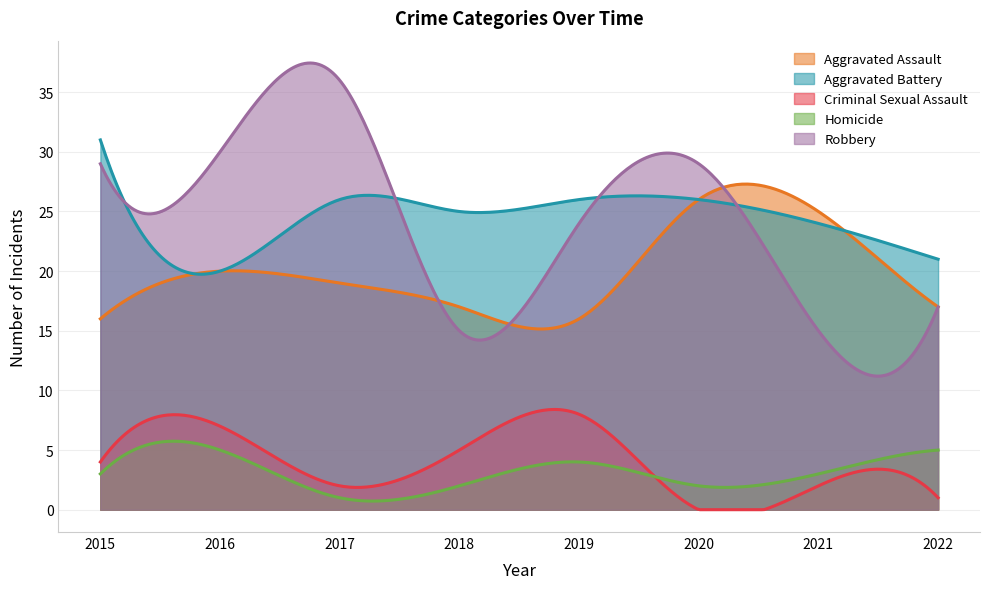

What is the average value of the Homicide series?

3.1